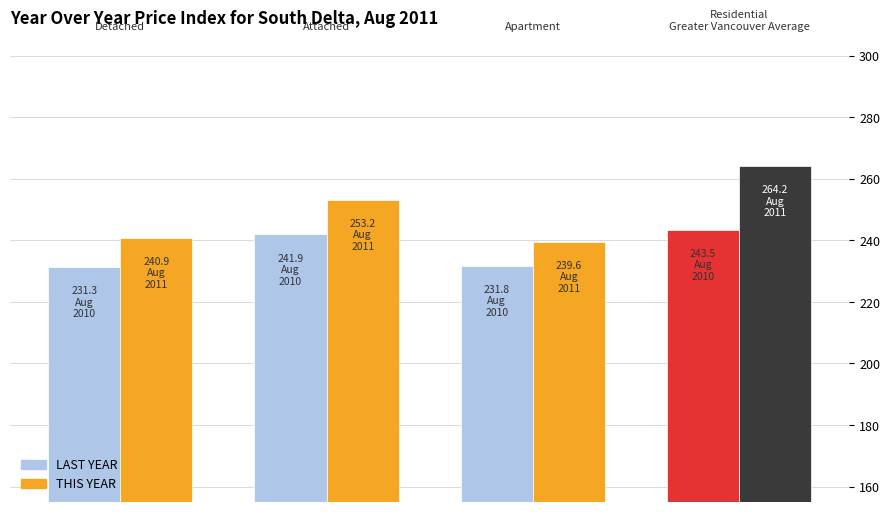

What is the difference between the maximum and minimum values in the LAST YEAR series?

12.2